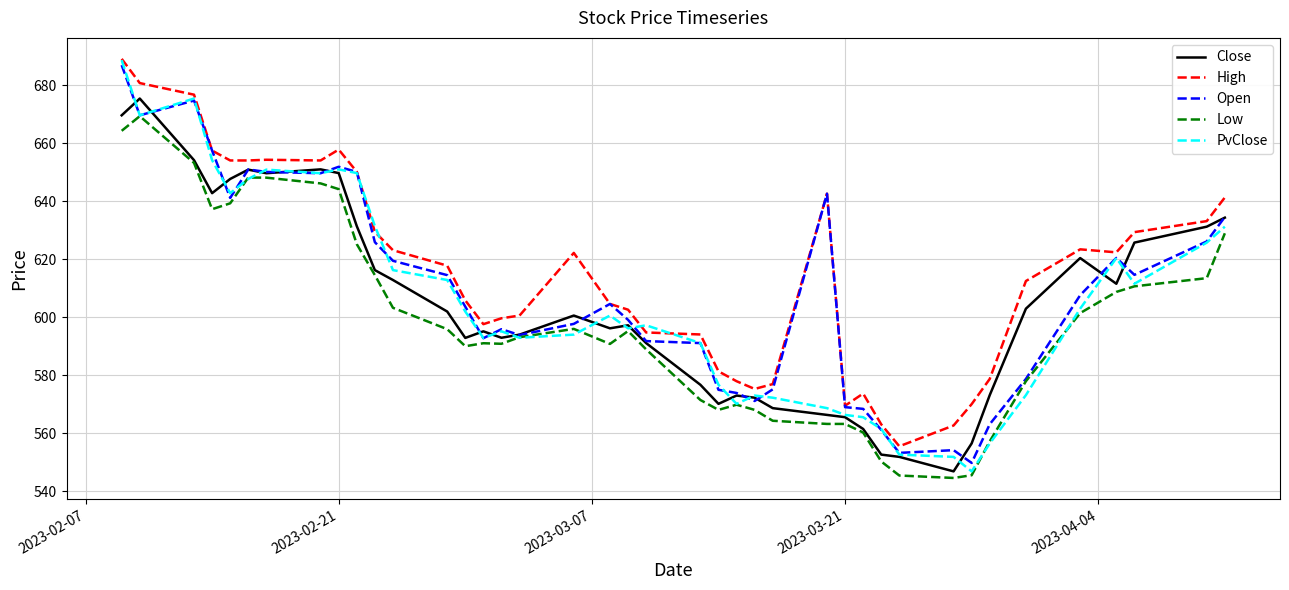

Is this an area chart (filled region under the line)?

No